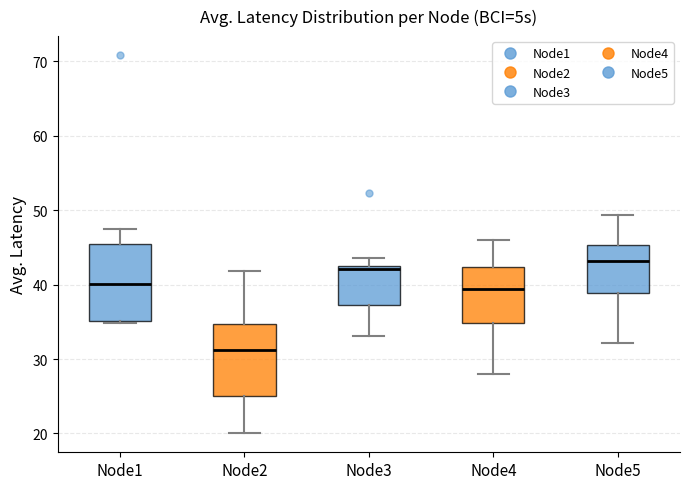

Which box has the lowest median line?

Node2